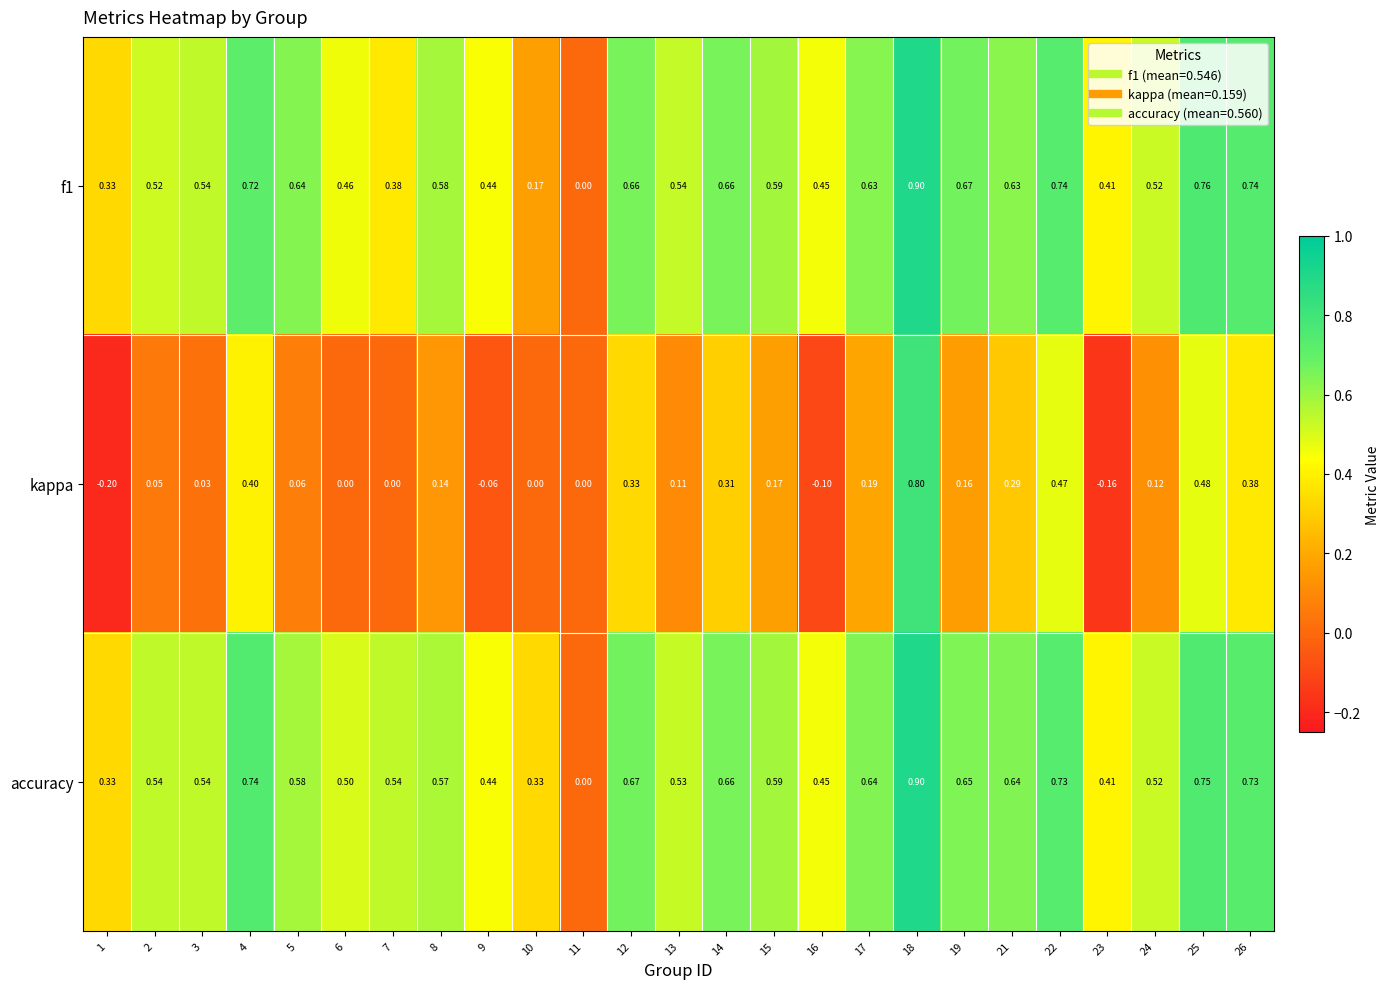

Rank the series at 21 from lowest to highest value.

kappa, f1, accuracy